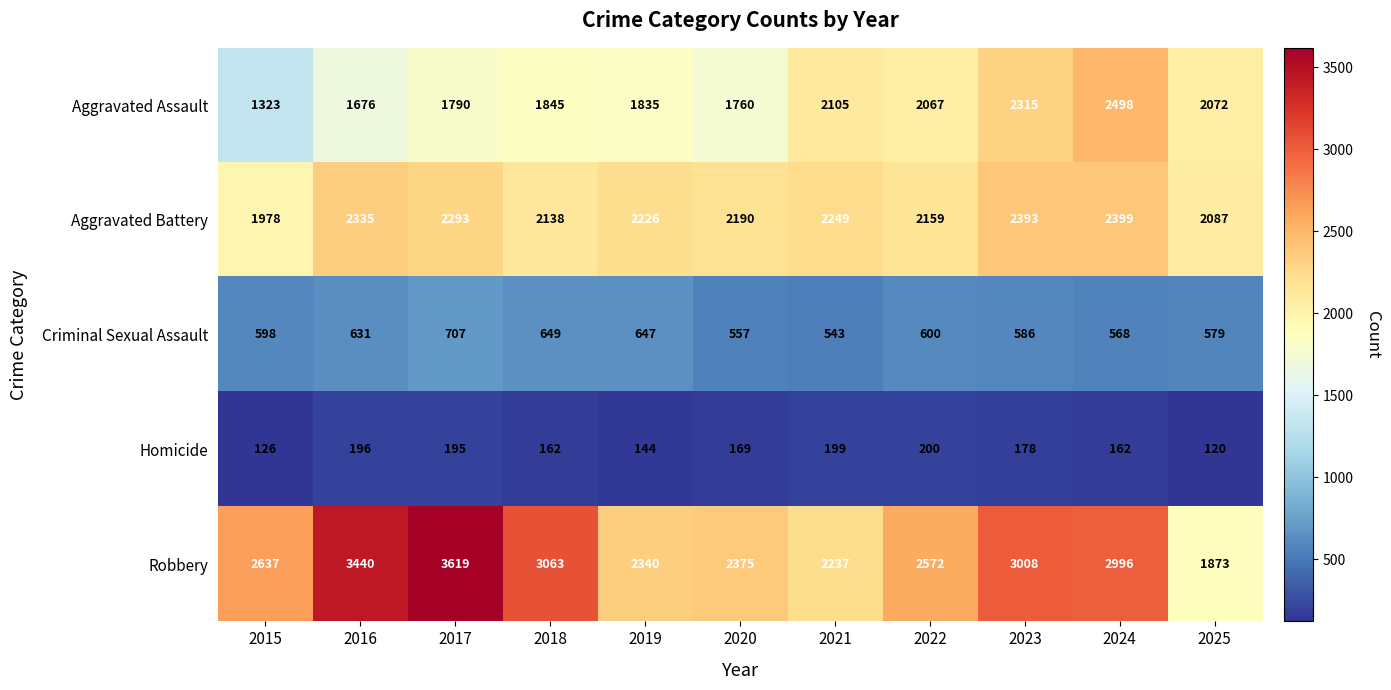

At which label does Robbery reach its peak?

2017